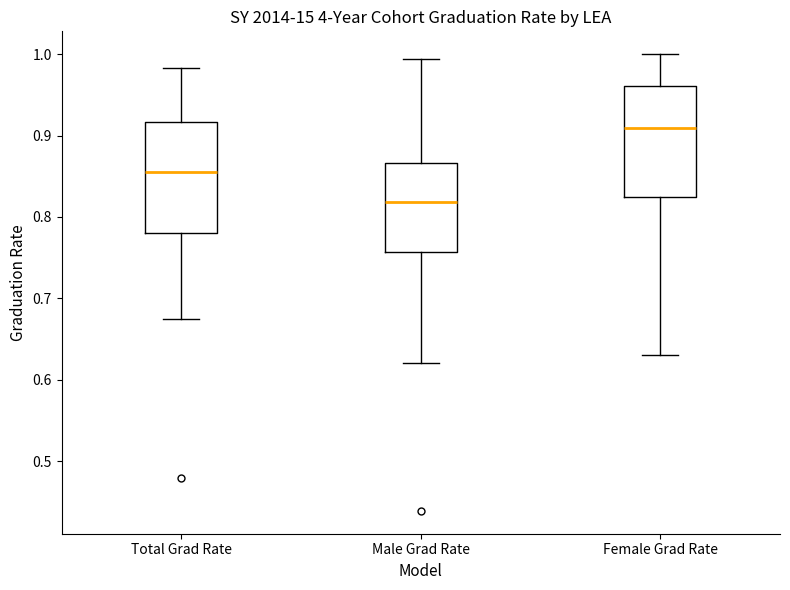

Which box has the highest median line?

Female Grad Rate